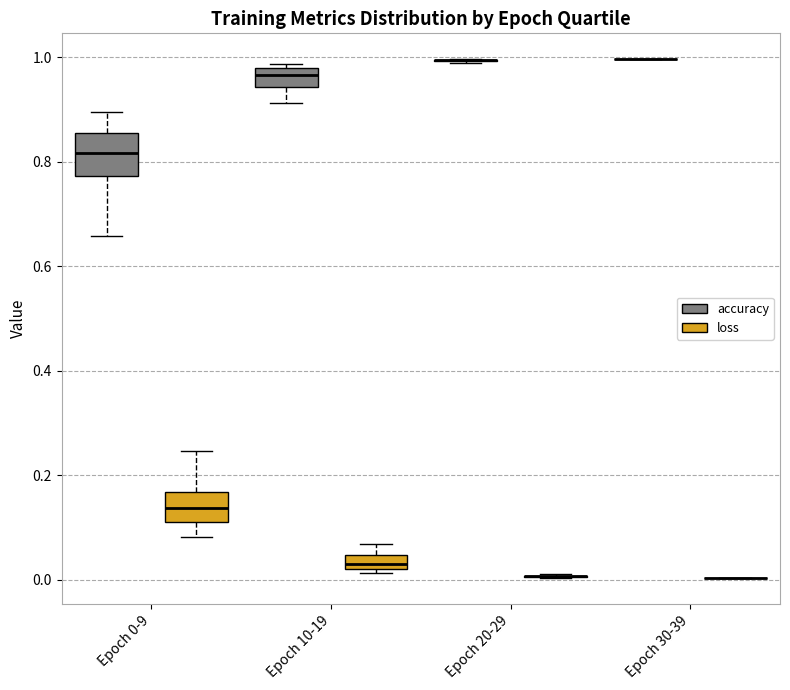

Comparing the boxes themselves (not the whiskers), which one is the tallest?

Epoch 0-9 (accuracy)